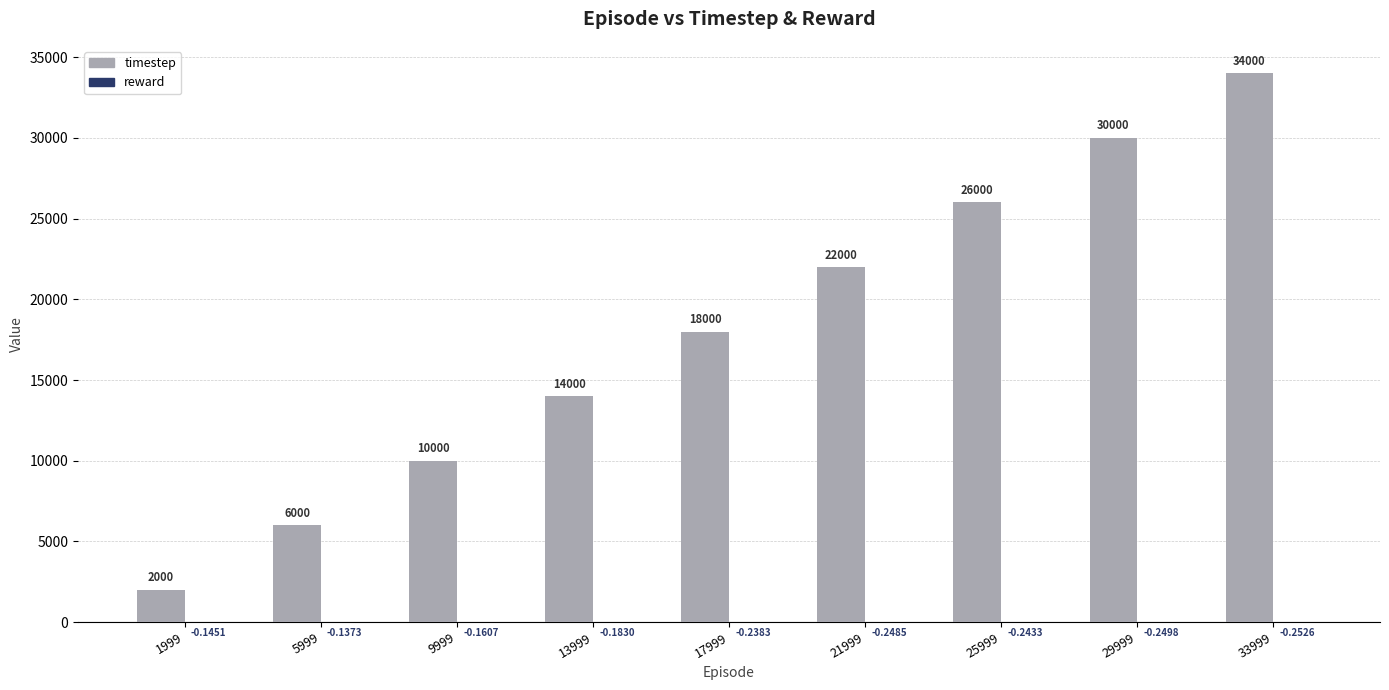

What is the greatest value displayed?

34000.0